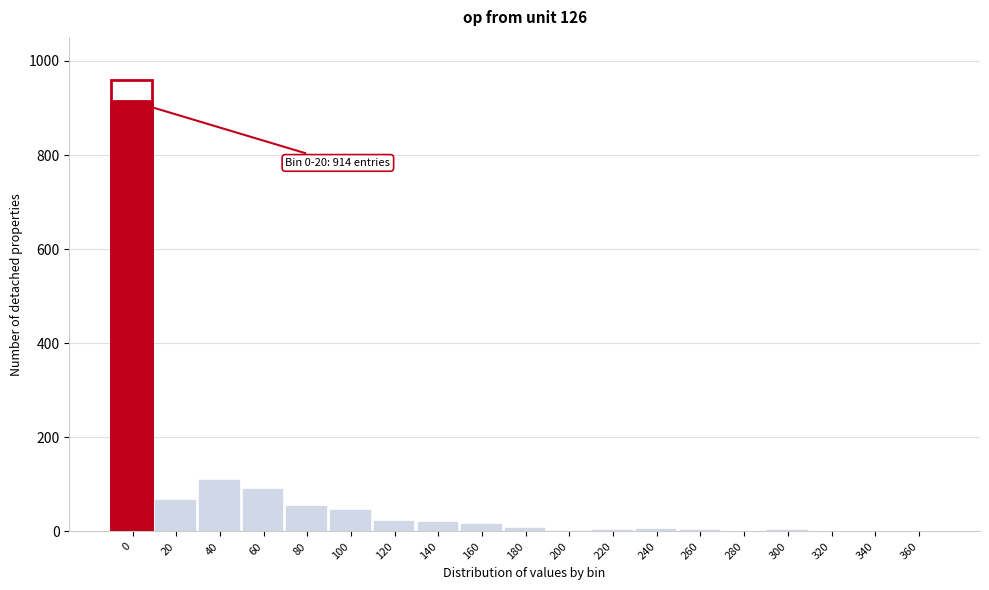

What is the maximum value shown in the chart?

914